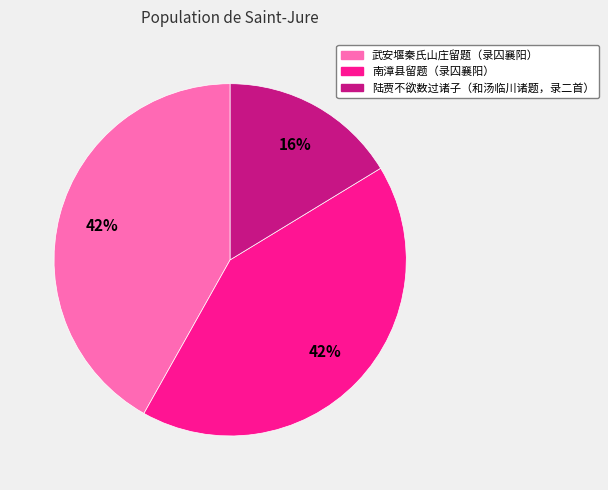

Is the sum of 南漳县留题（录囚襄阳） and 陆贾不欲数过诸子（和汤临川诸题，录二首） greater than half?

Yes